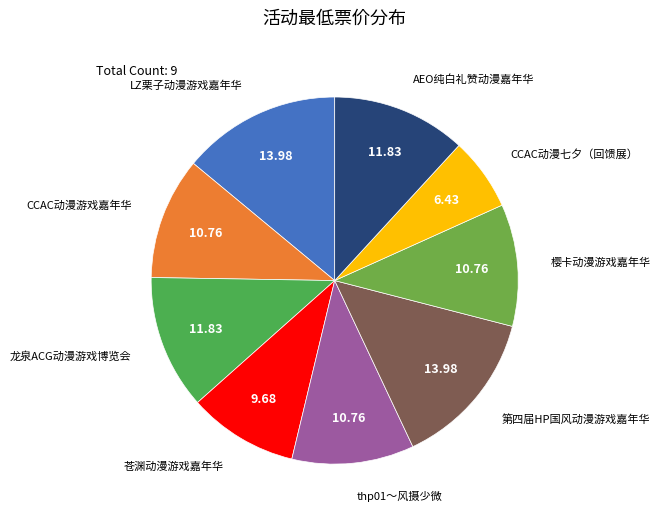

How many segments does this pie chart have?

9